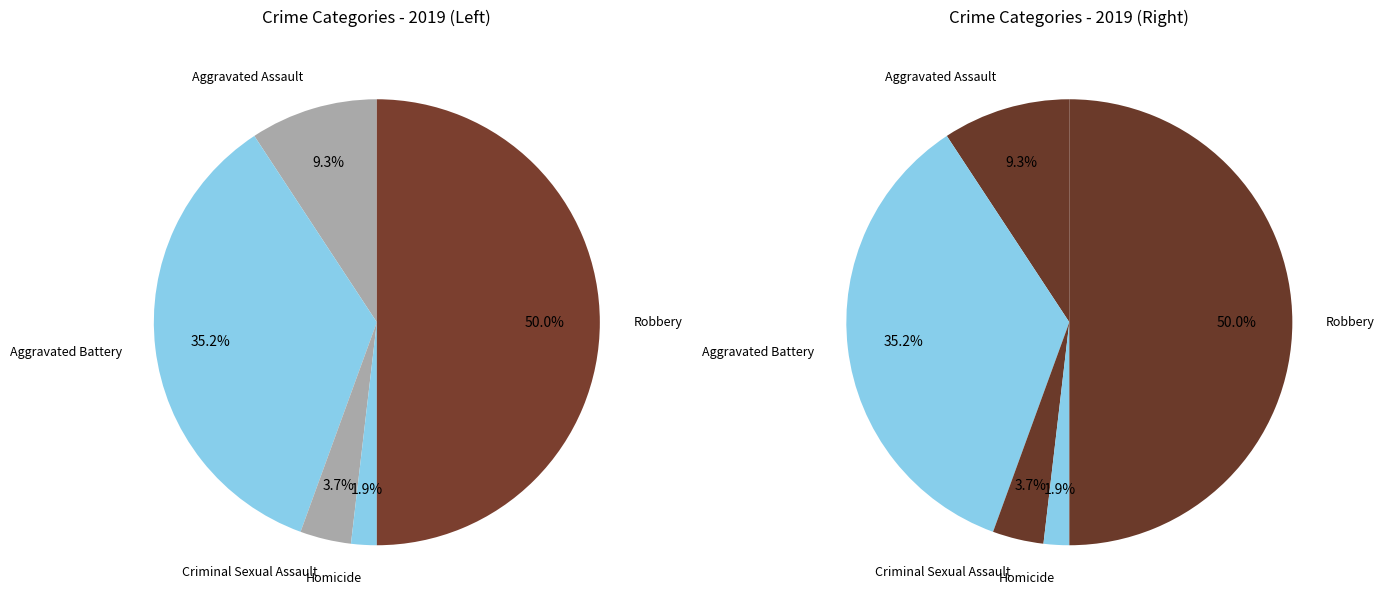

Which slice is the largest?

Robbery